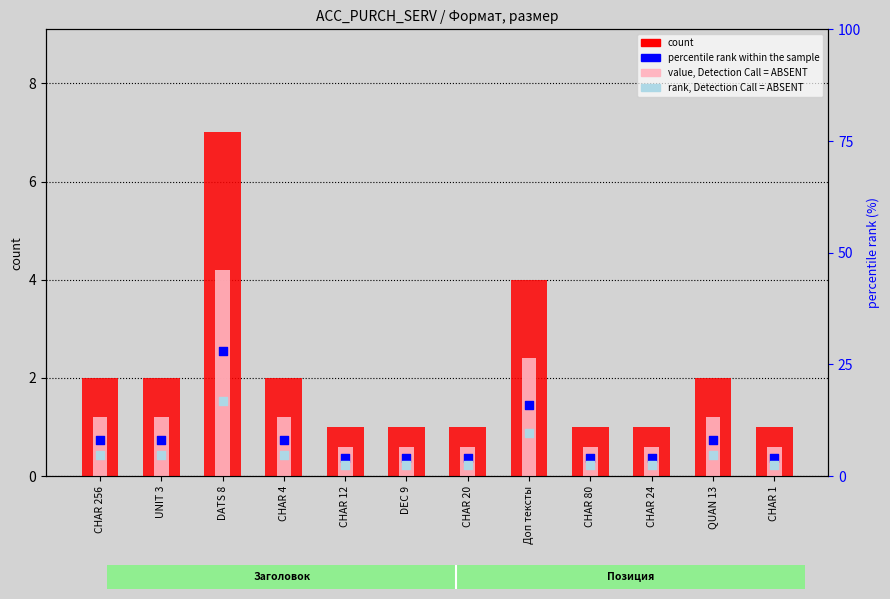

At how many categories does at least one series exceed 5?

6